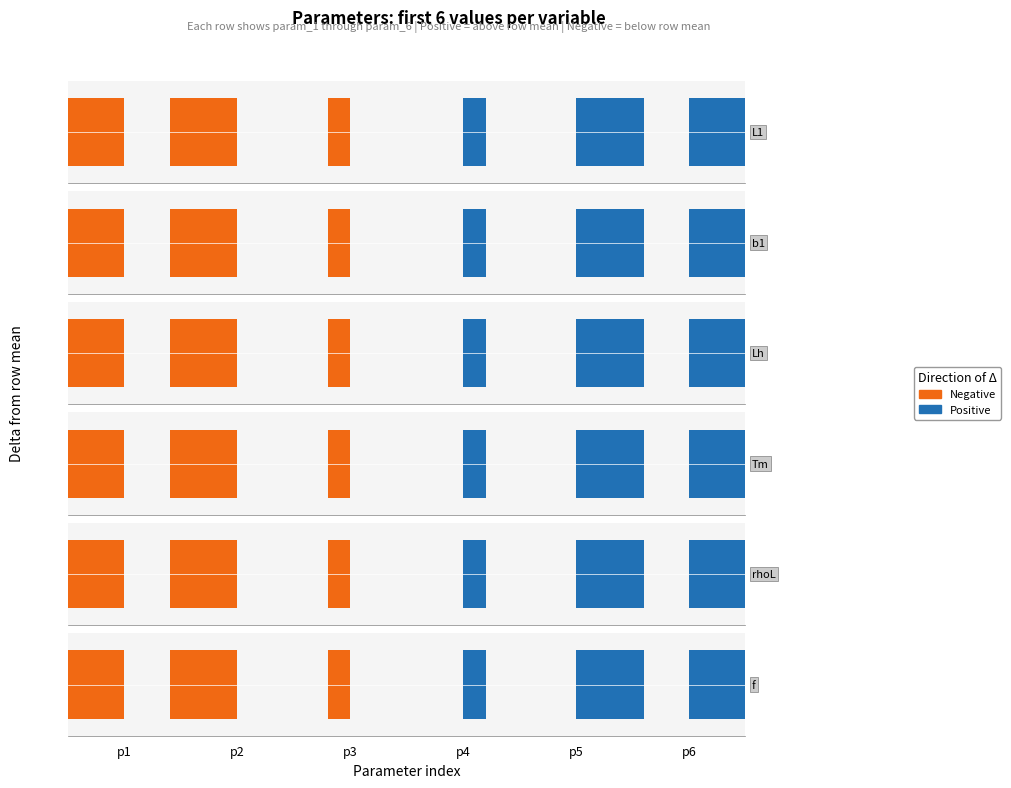

Reading right to left, what are all the values shown in this chart?

Positive: 1.0	0.6	0.2	0.0	0.0	0.0
Negative: 0.0	0.0	0.0	-0.2	-0.6	-1.0